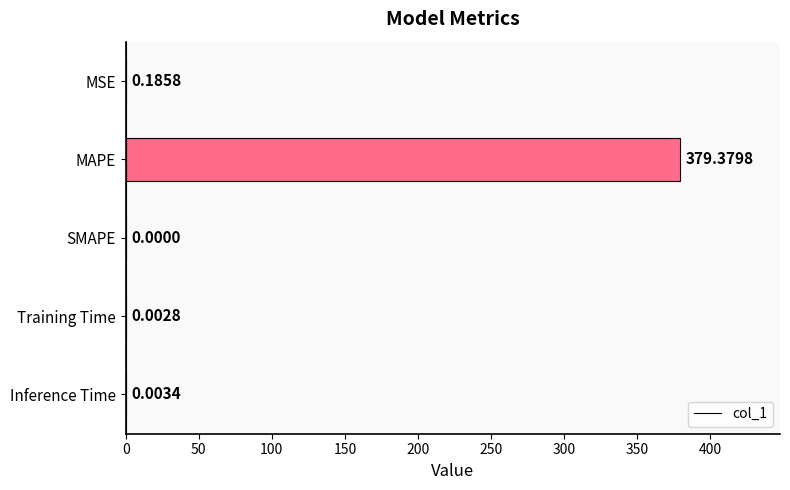

Are the bars horizontal?

Yes